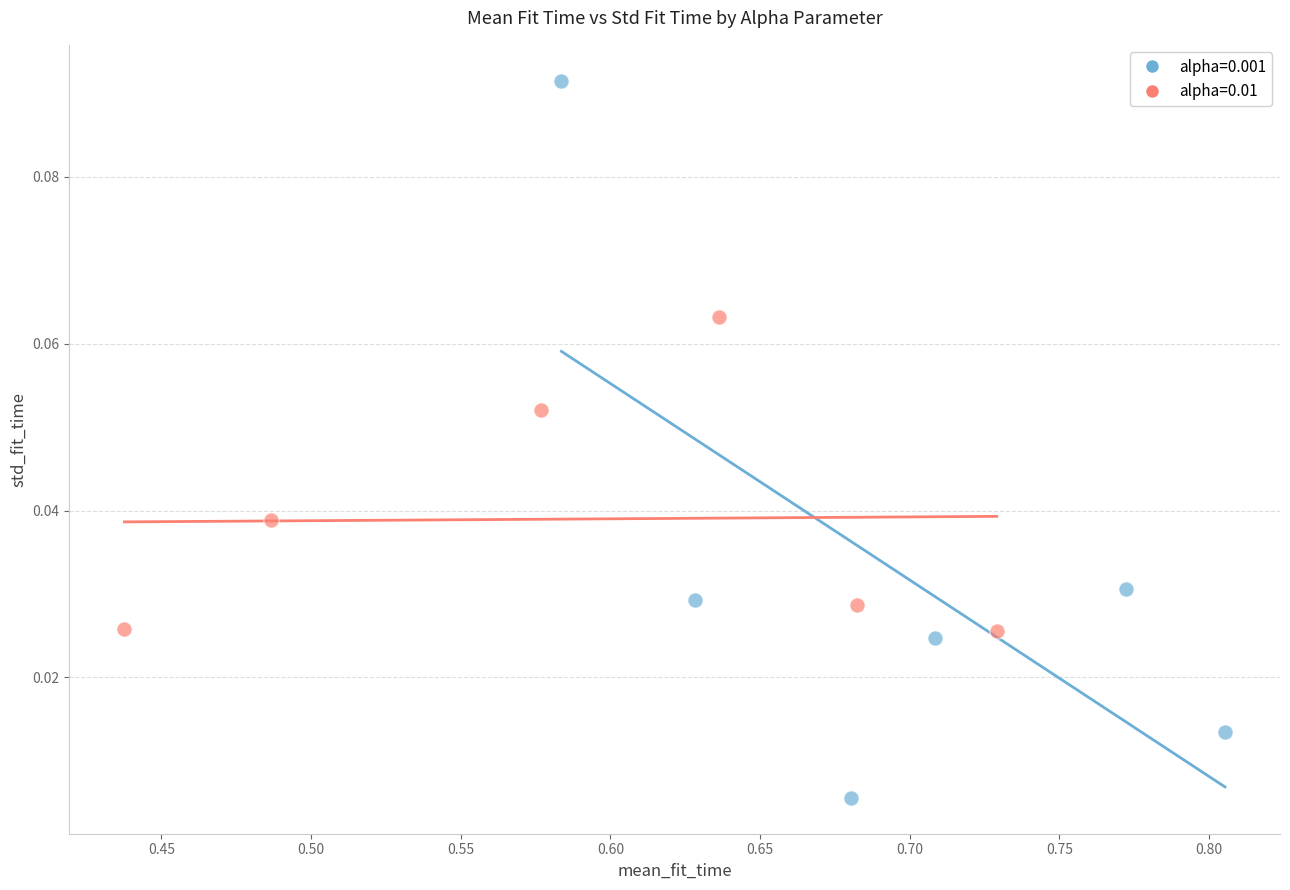

Which series reaches the maximum Y coordinate?

alpha=0.001